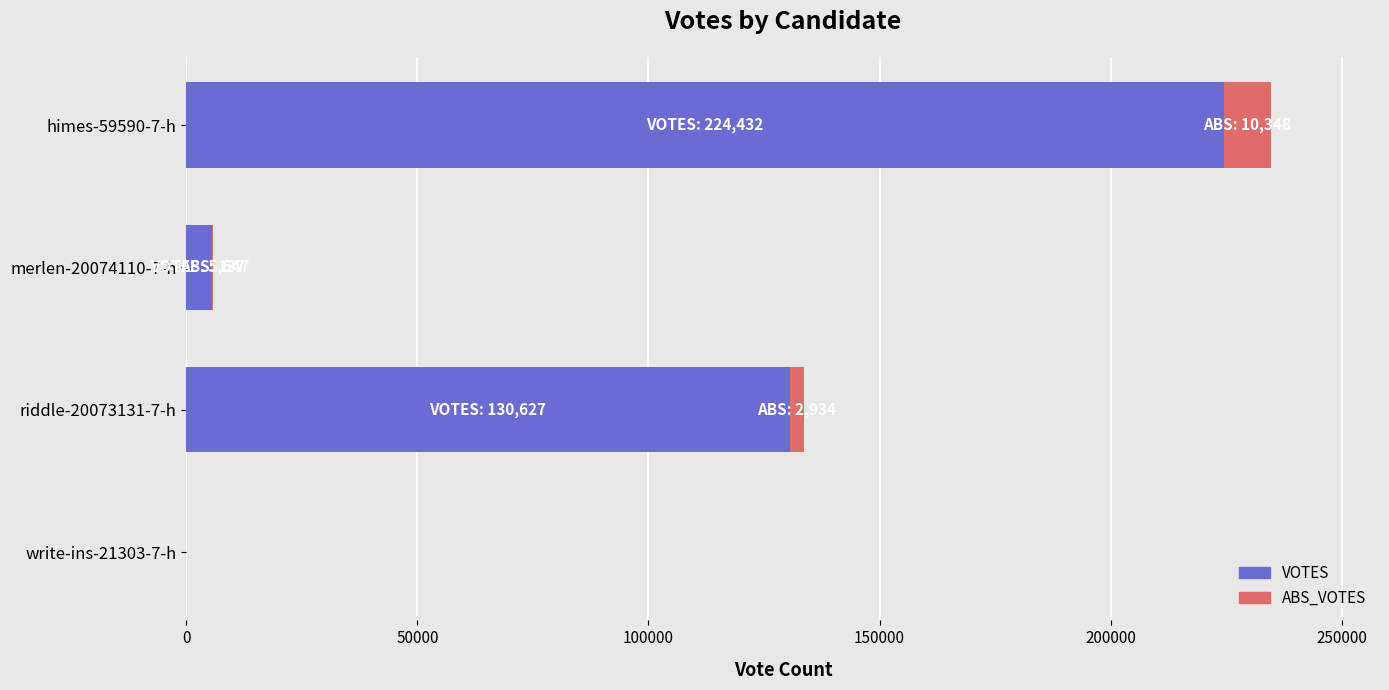

What is the sum of all VOTES values?

360716